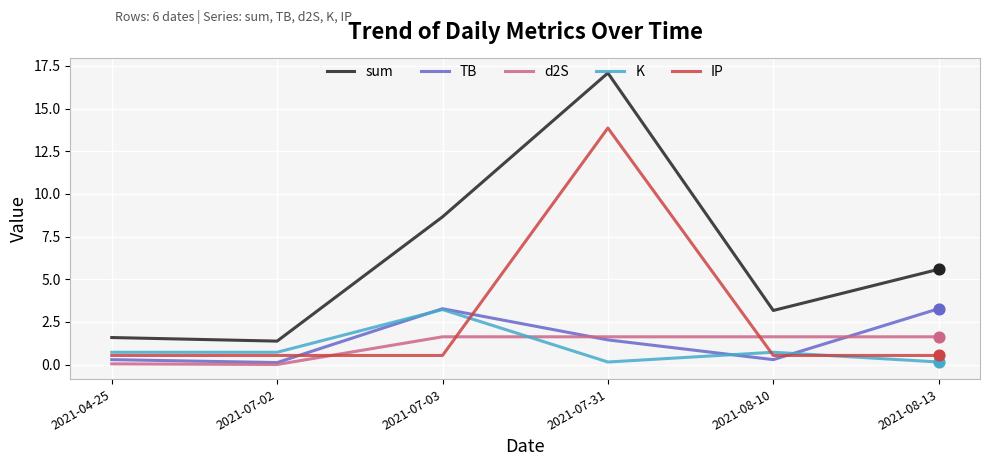

Which series changed the most between 2021-04-25 and 2021-08-13?

sum